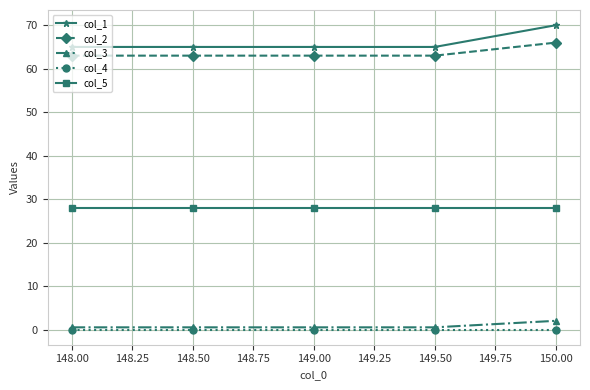

What is the minimum value for col_2?

63.0